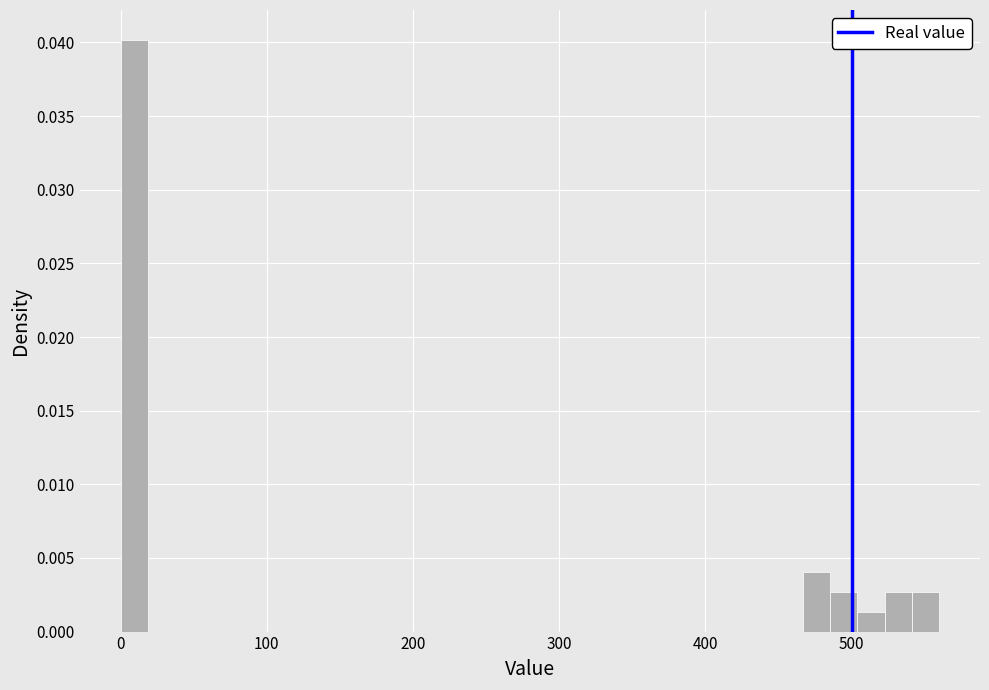

Read against the x-axis, roughly where is the centre of the tallest bar?

10